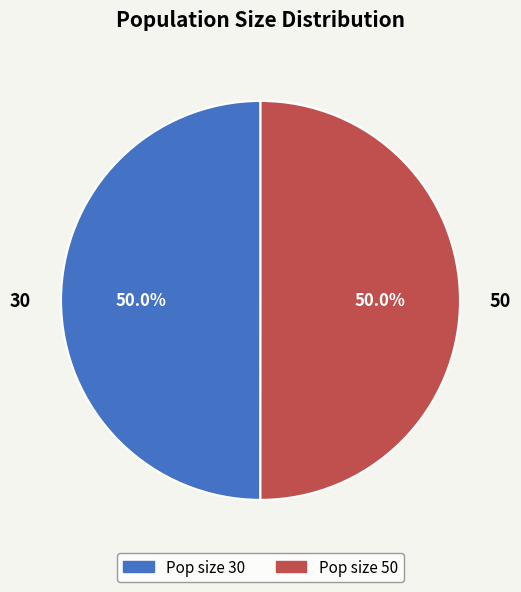

To the nearest percent, what is the average slice percentage?

50%